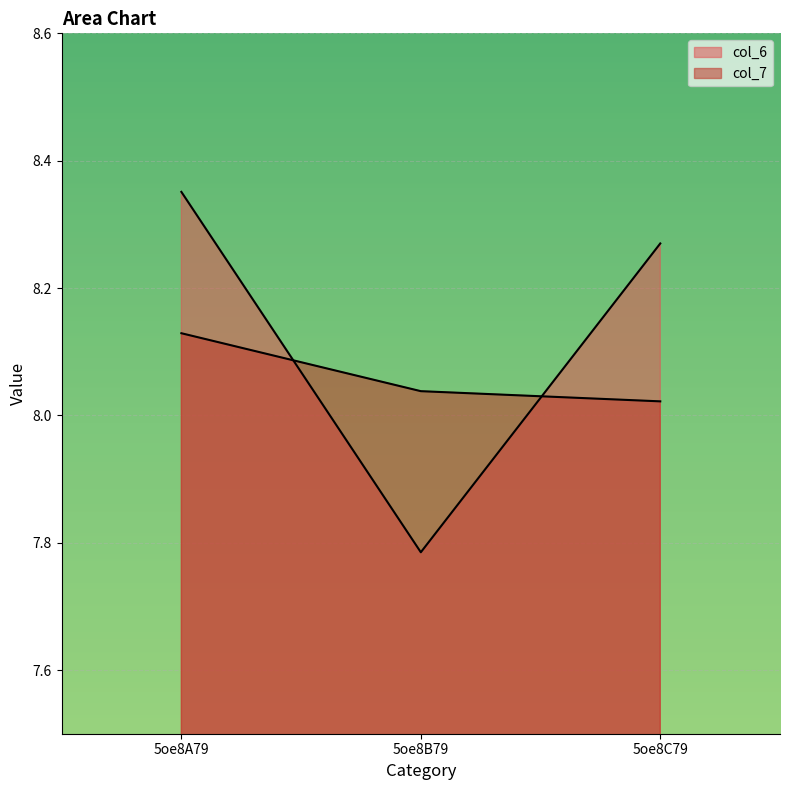

What position from the right is 5oe8B79?

2